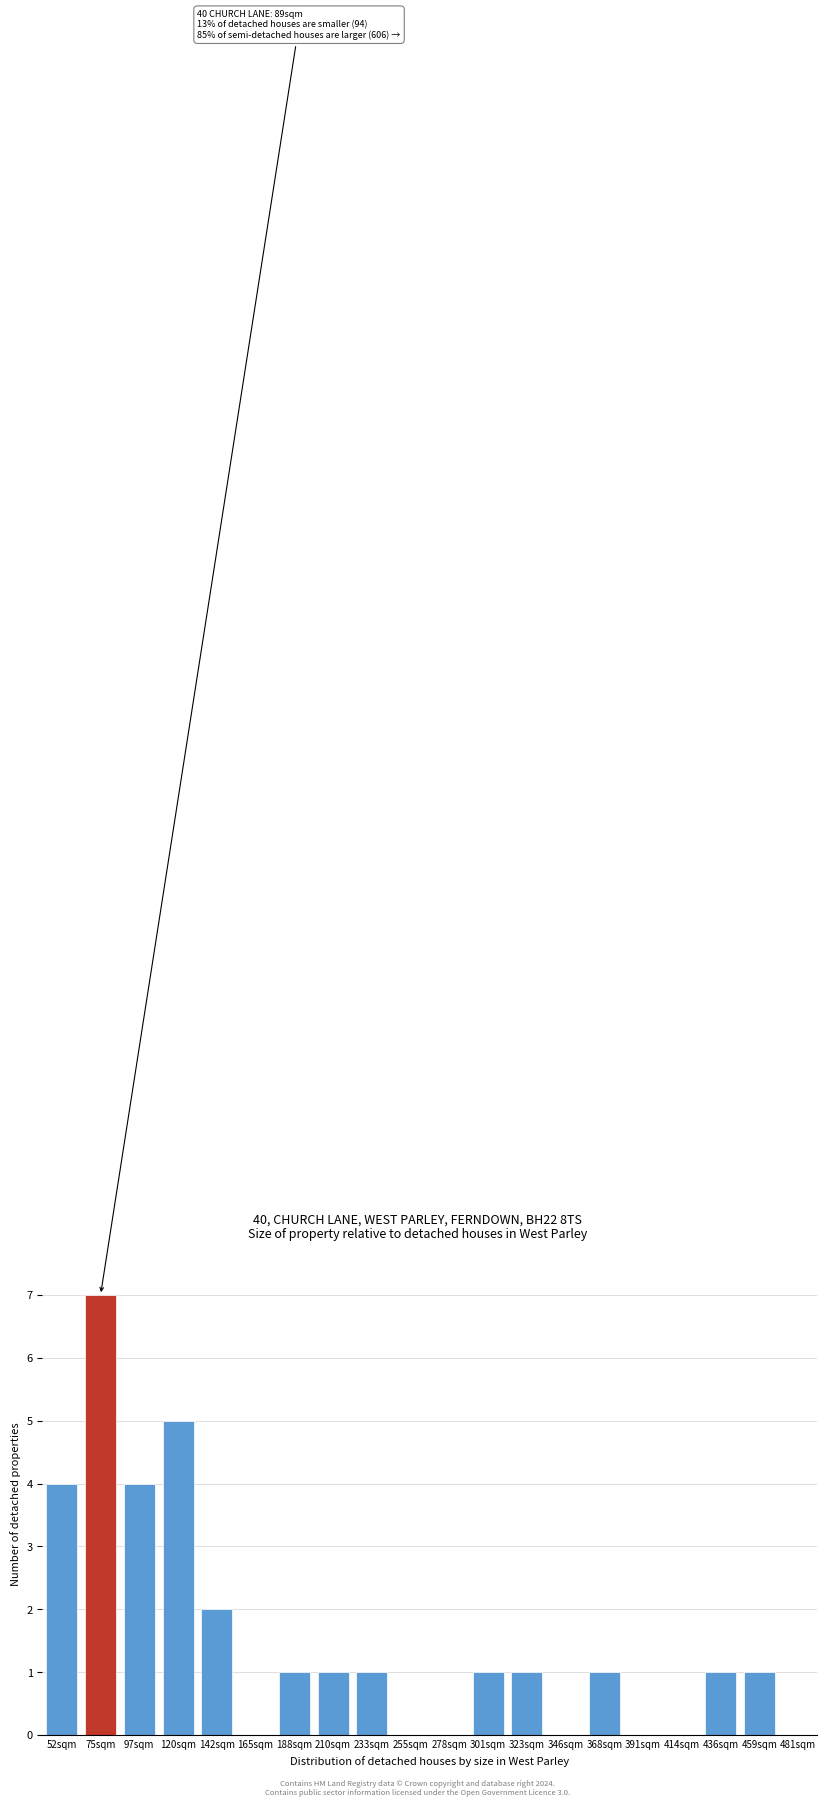

Reading right to left, transcribe all the data shown in this chart.

481sqm=0	459sqm=1	436sqm=1	414sqm=0	391sqm=0	368sqm=1	346sqm=0	323sqm=1	301sqm=1	278sqm=0	255sqm=0	233sqm=1	210sqm=1	188sqm=1	165sqm=0	142sqm=2	120sqm=5	97sqm=4	75sqm=7	52sqm=4